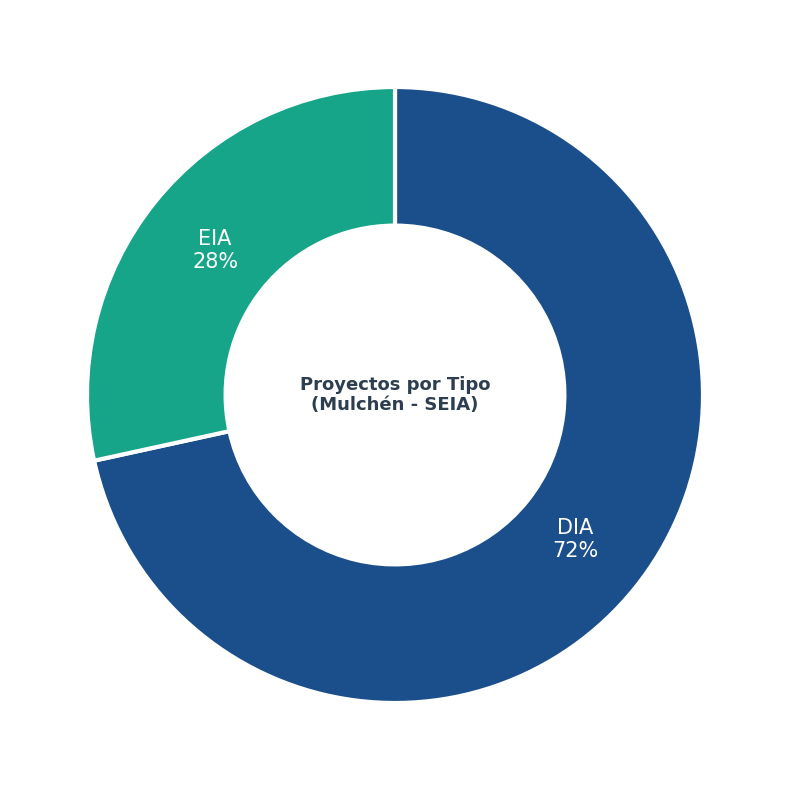

How many segments does this pie chart have?

2